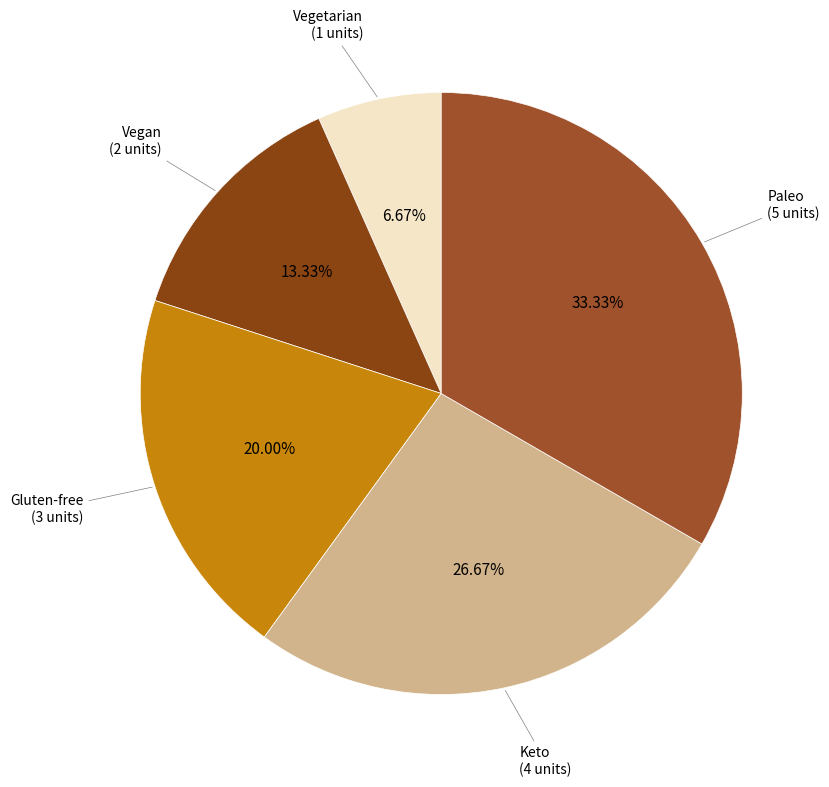

To the nearest percent, what is the difference between the largest and smallest slice percentages?

27%